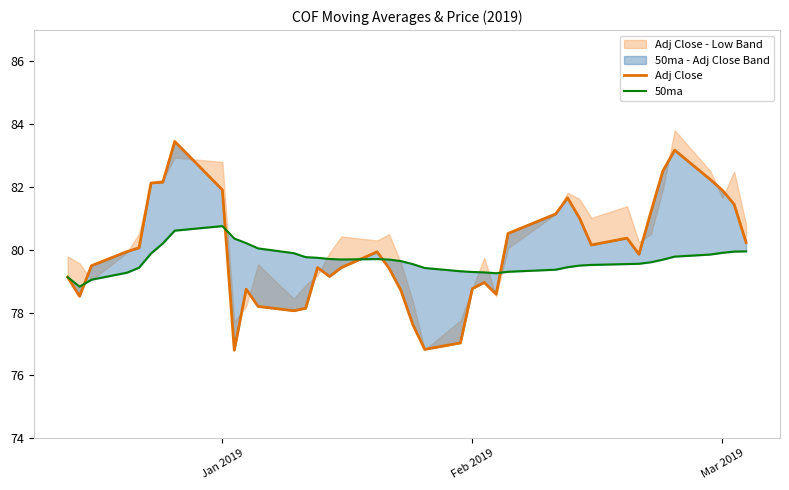

After their last crossing, which series has the higher values: 50ma or Adj Close?

Adj Close